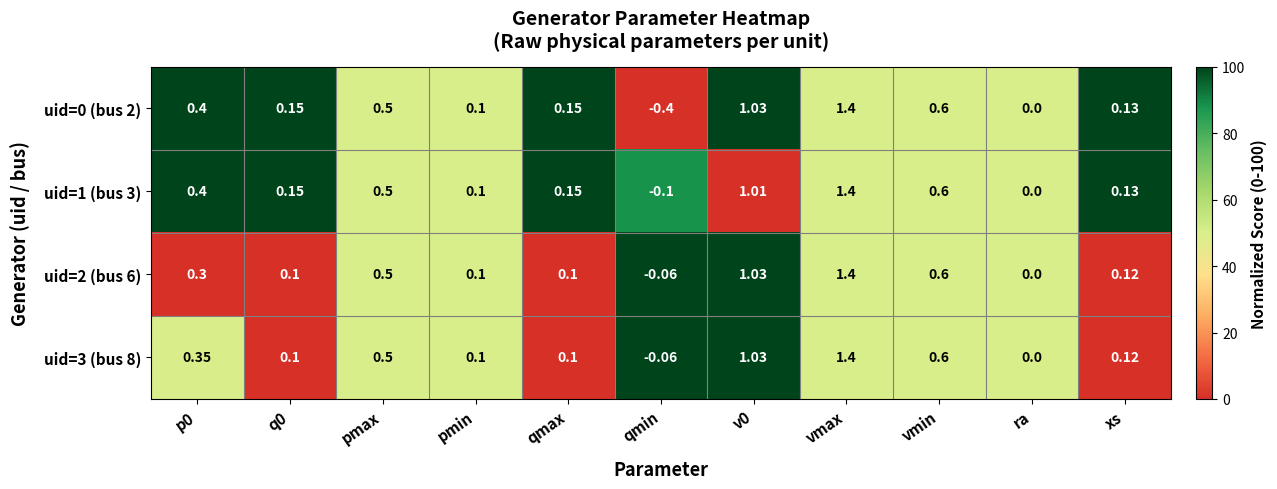

Is the value of uid=2 (bus 6) at pmin greater than the value of uid=0 (bus 2) at v0?

No